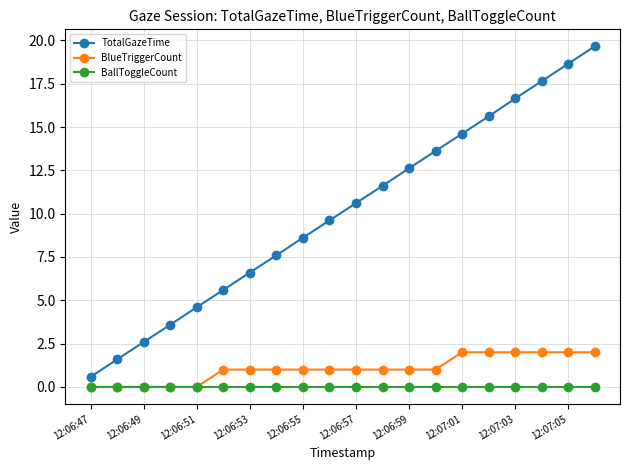

Which series has the largest total across all categories?

TotalGazeTime